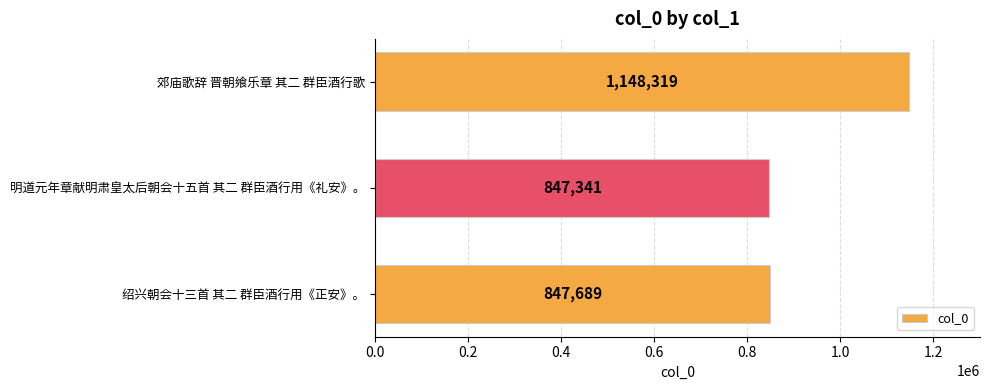

Reading top to bottom, transcribe all the data shown in this chart.

1148319	847341	847689